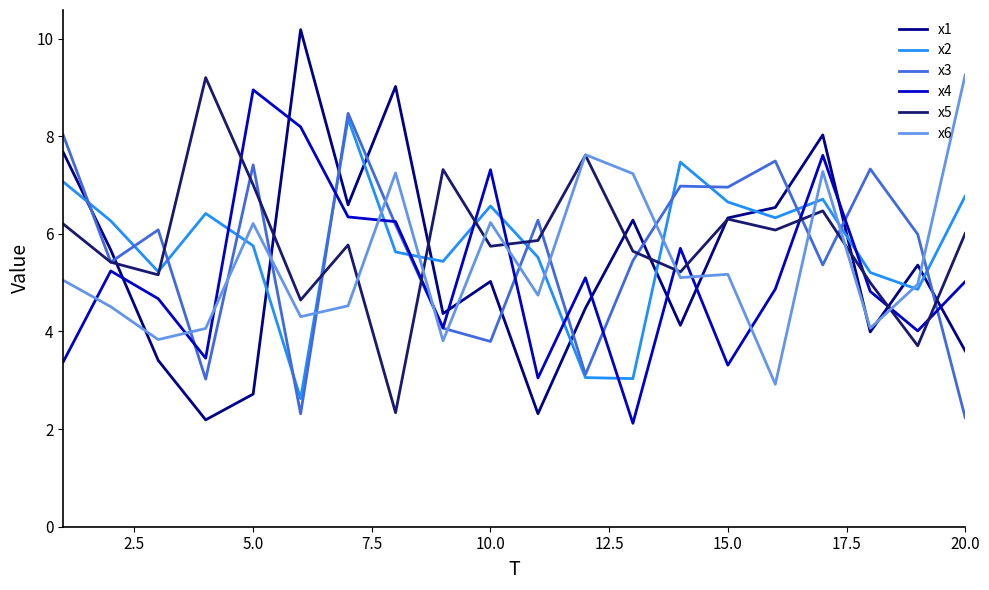

How many lines are shown in the chart?

6